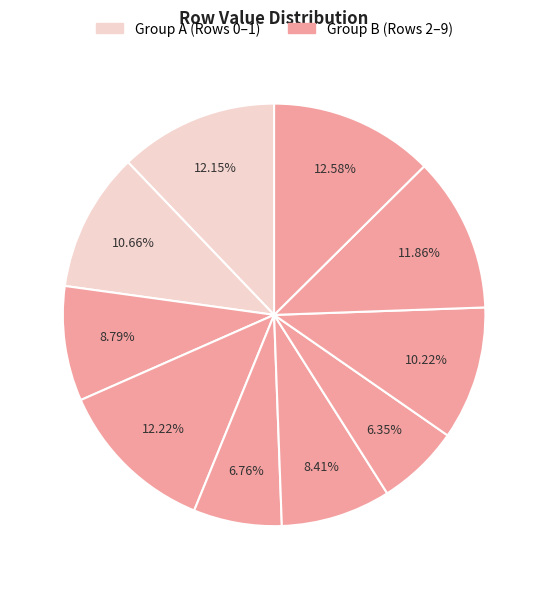

Rank the categories by value from lowest to highest.

Row 6, Row 4, Row 5, Row 2, Row 7, Row 1, Row 8, Row 0, Row 3, Row 9